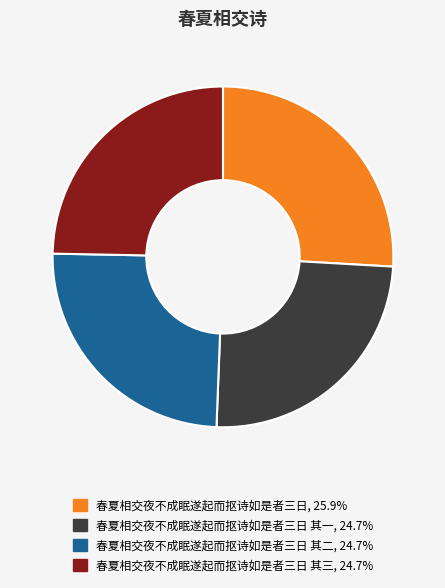

Is there any slice that represents more than half of the pie?

No